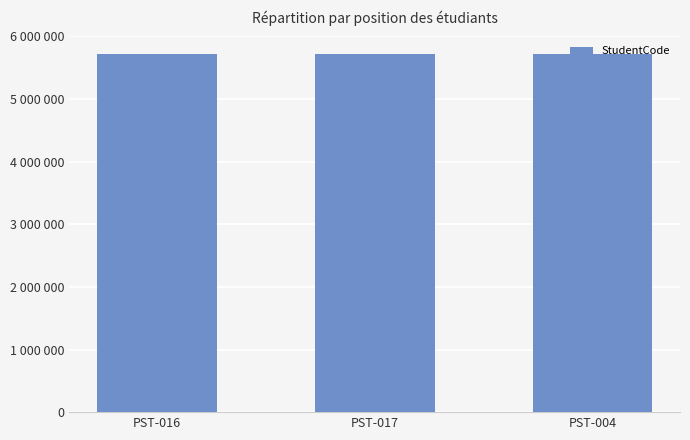

What value does the data have at PST-016, to the nearest 10?

5724240